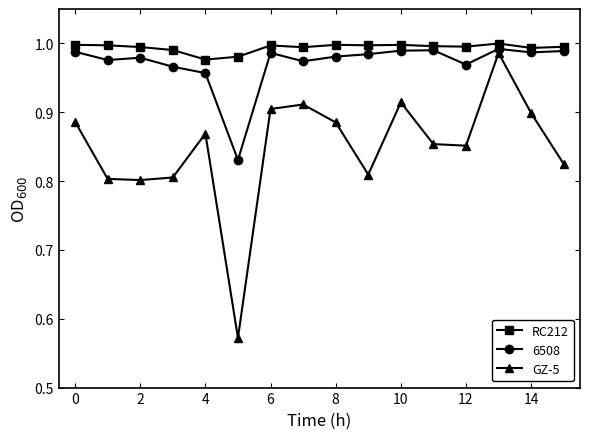

True or false: RC212 and GZ-5 intersect in this chart.

False